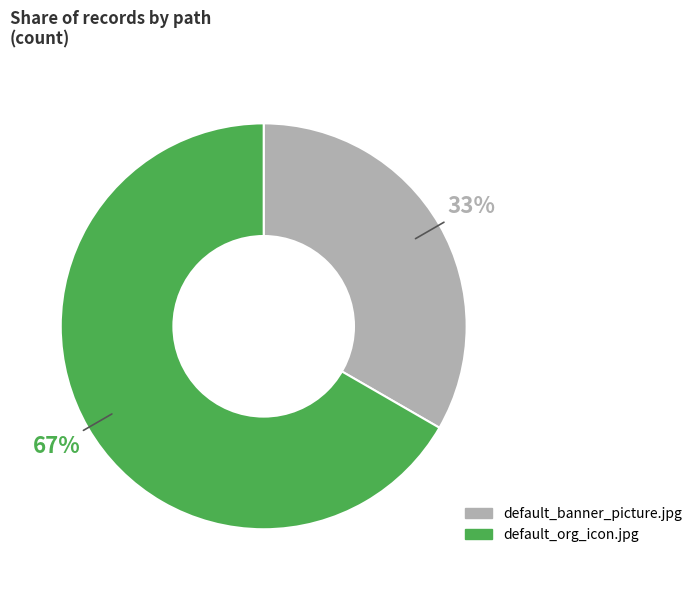

What percentage is the default_banner_picture.jpg slice, to the nearest percent?

33%